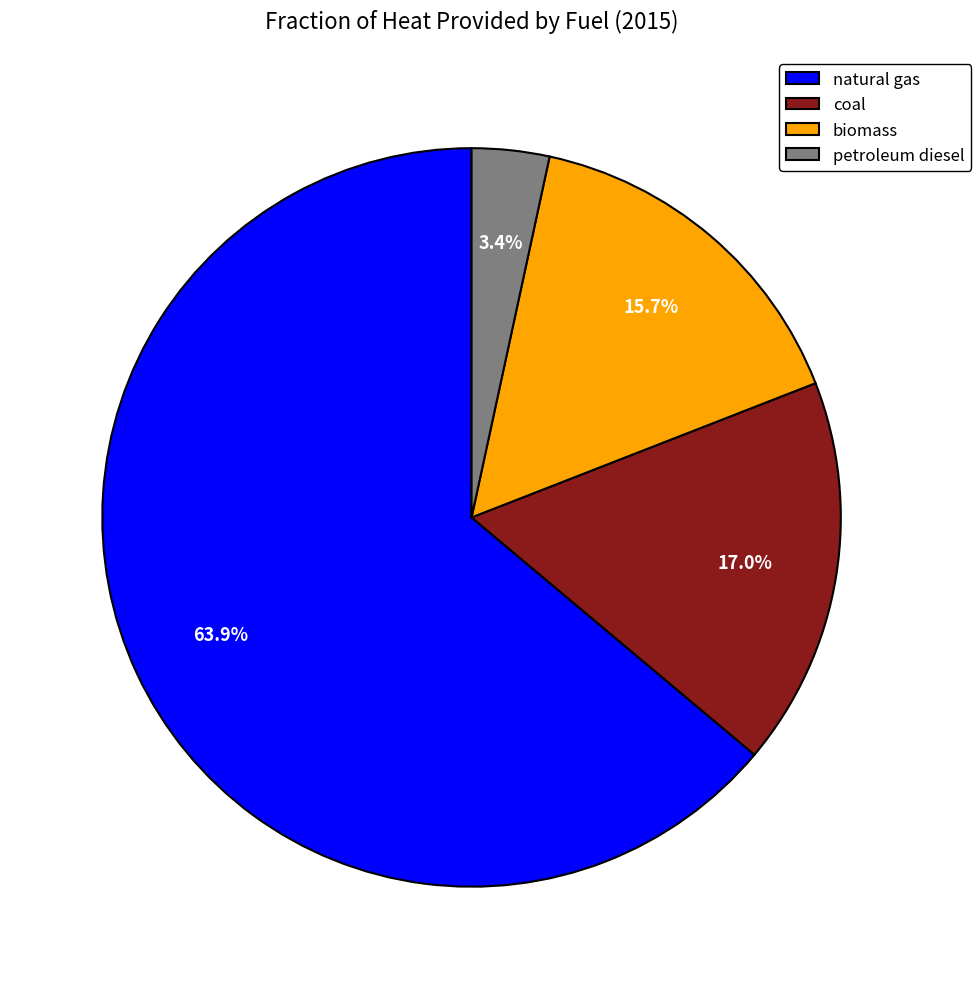

How many slices are in this pie chart?

4